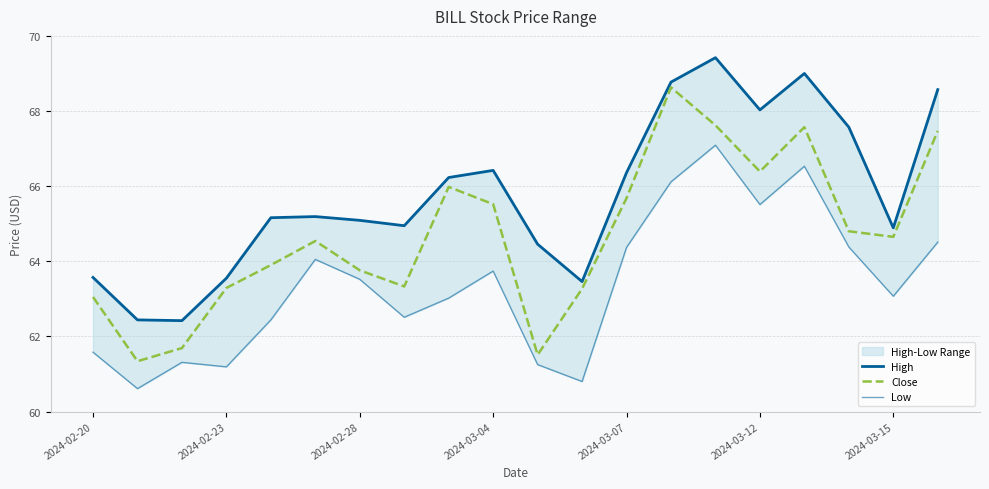

What is the difference between the High values at 10 and 13?

4.3